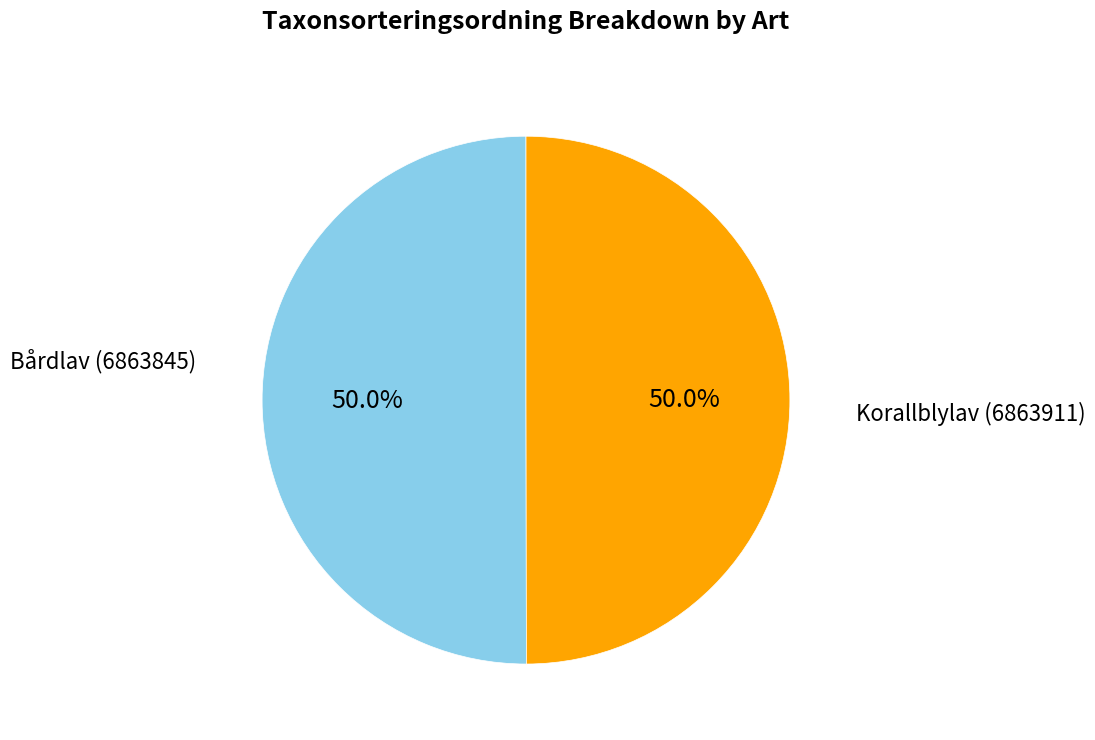

Do Korallblylav (6863911) and Bårdlav (6863845) together represent more than half of the pie?

Yes